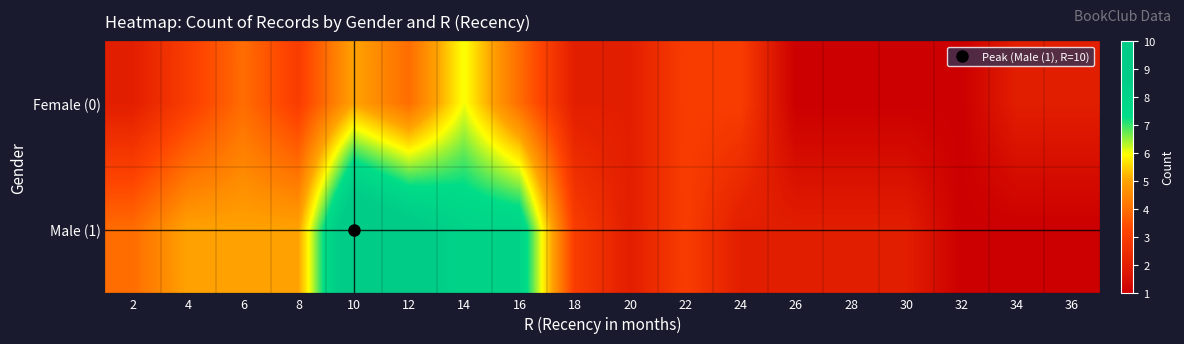

List the series in order of their overall mean, lowest first.

Female (0), Male (1)